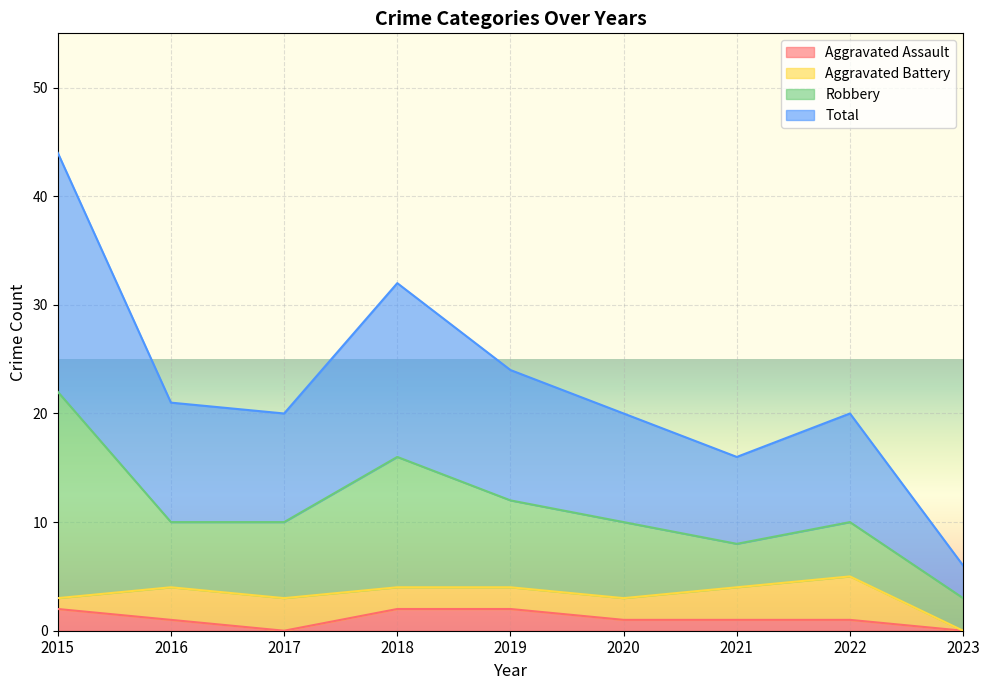

How many data points in Aggravated Assault are less than 1?

2